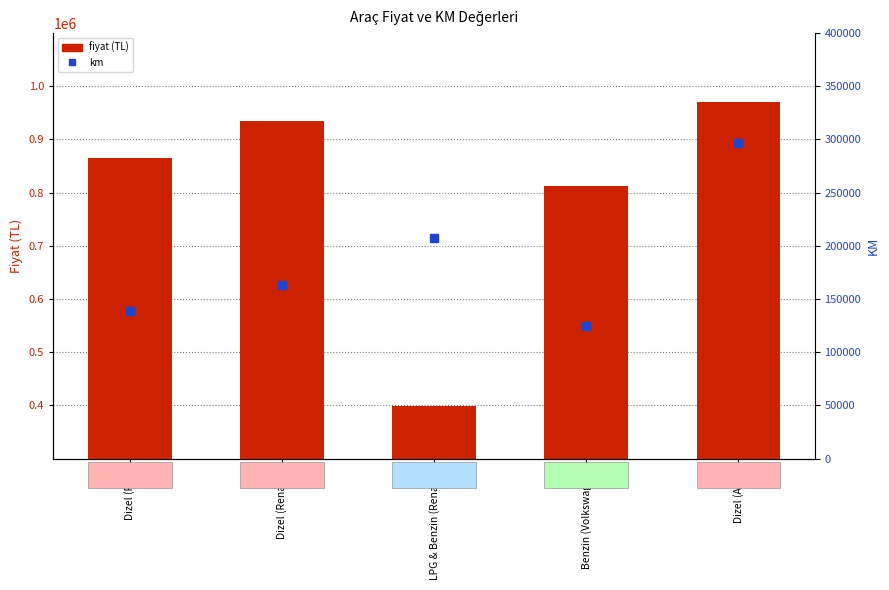

Which series reaches the maximum Y coordinate?

fiyat (TL)